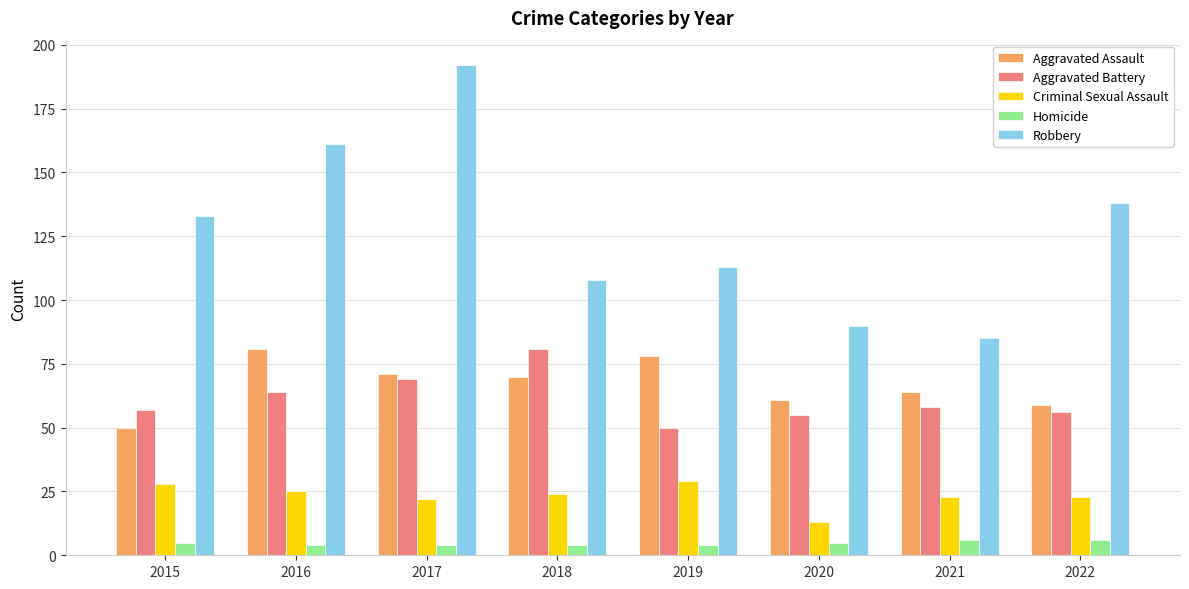

What is the difference between the highest and lowest values at 2022?

132